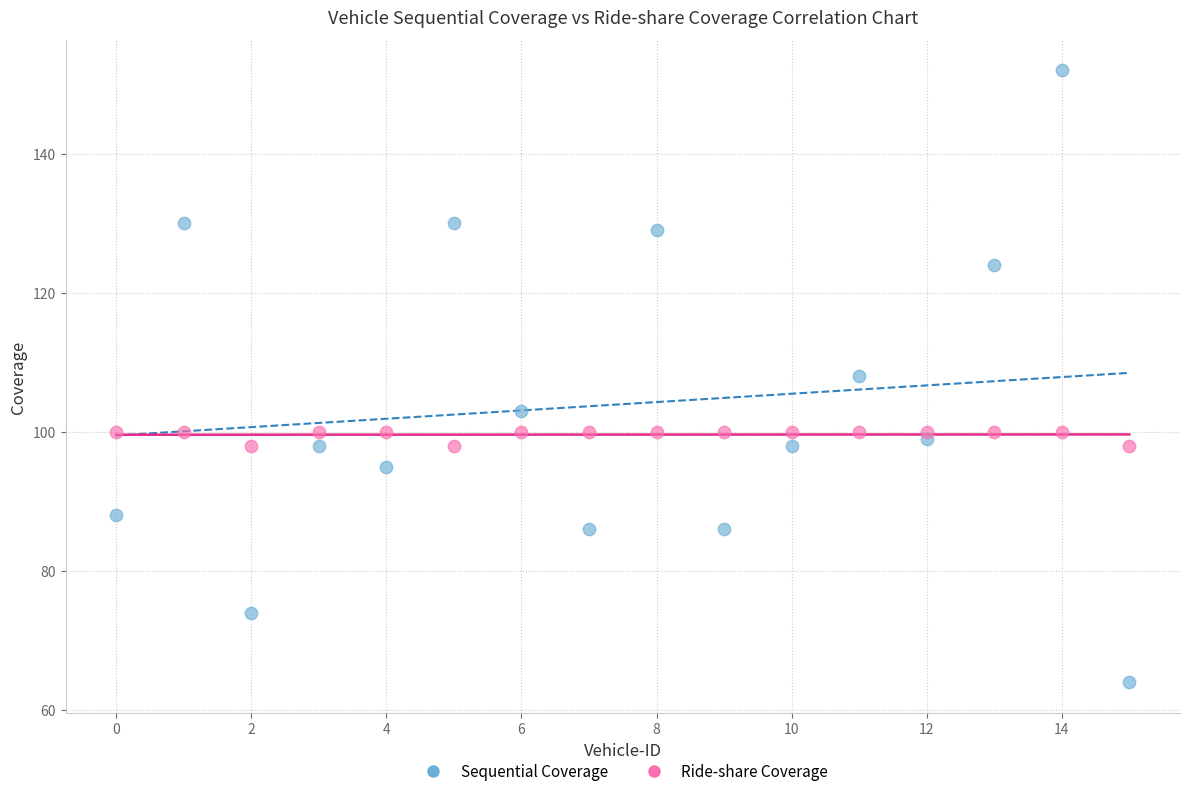

Which series contains the highest Y value?

Sequential Coverage